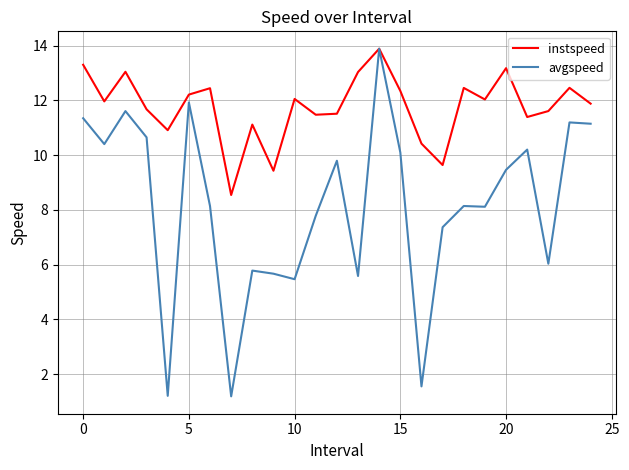

Which series has the widest spread of values?

avgspeed